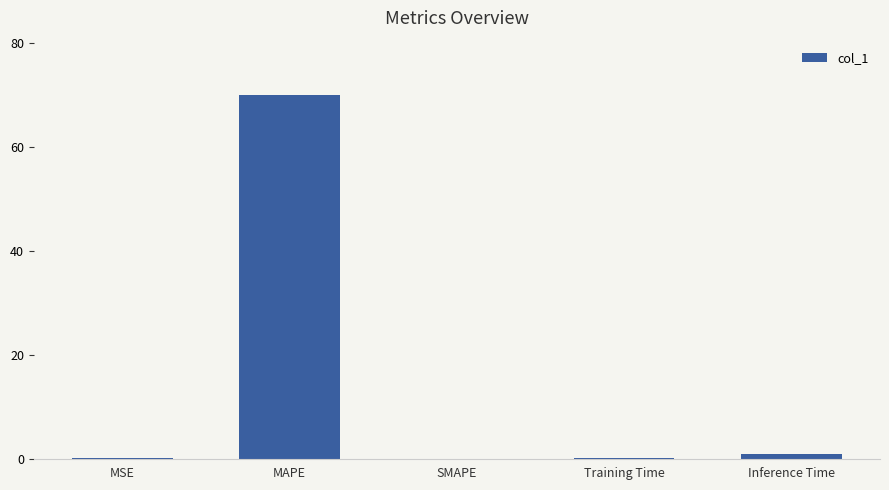

What is the sum of all values?

71.0